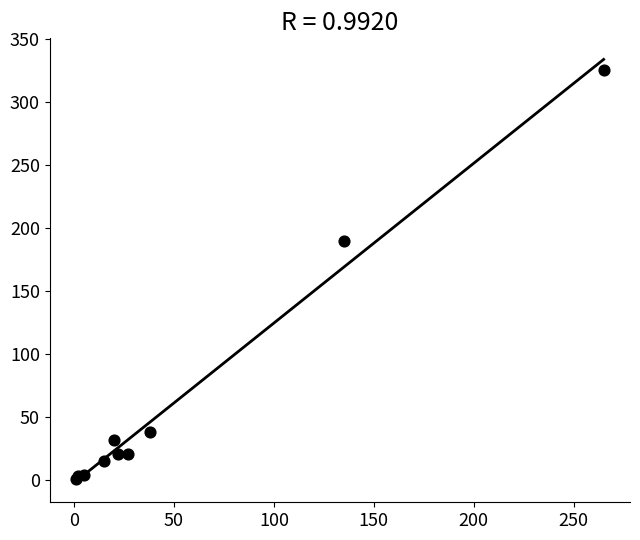

What Y value in the scatter plot is closest to 163?

190